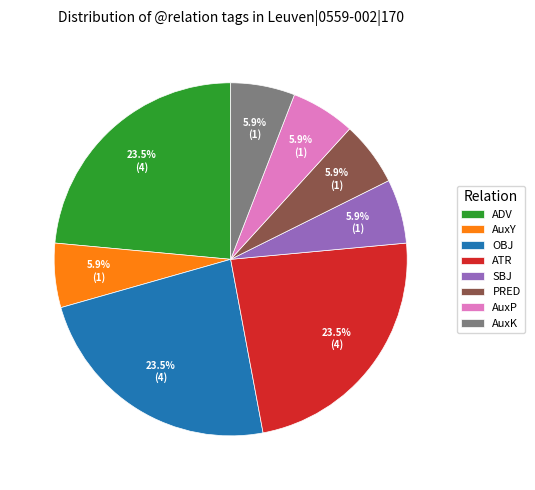

Approximately how many times larger is the value at ATR compared to AuxK?

4.0